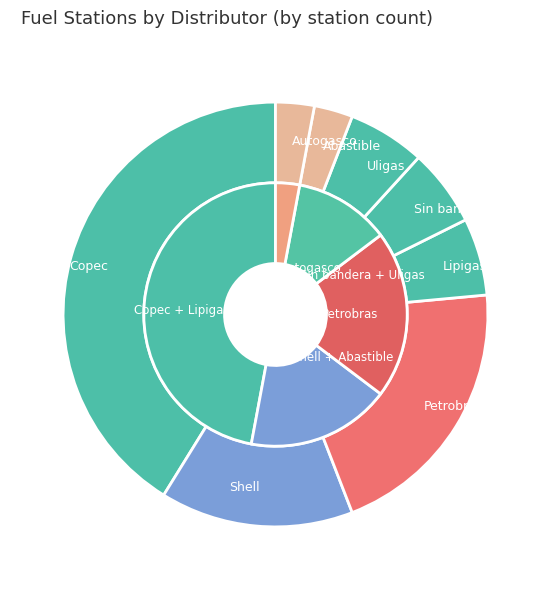

Which category has the biggest portion of the pie?

Copec